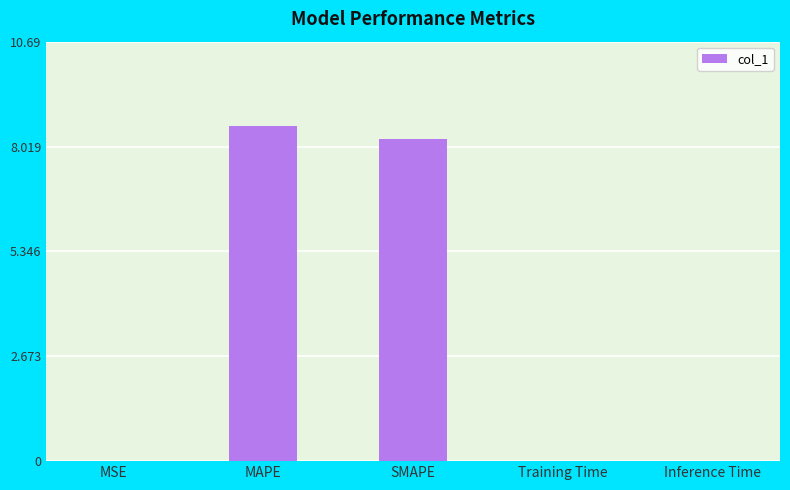

What is the sum of all values?

16.8